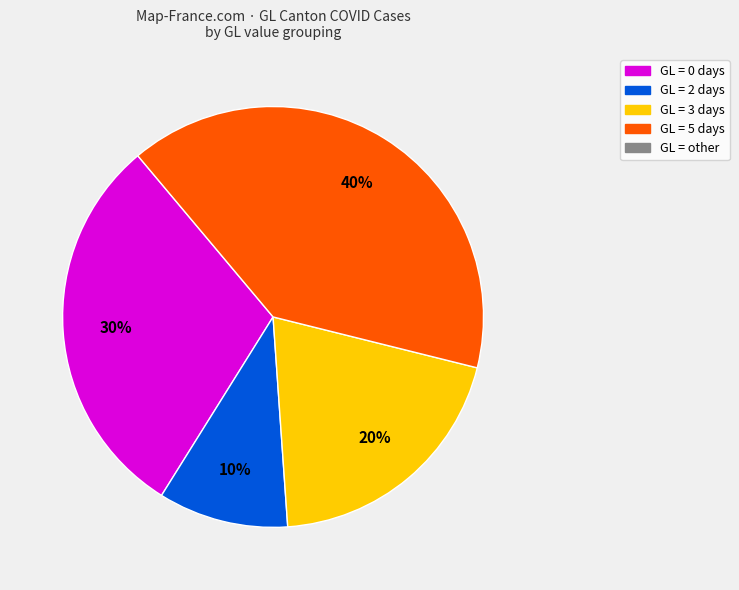

Is there any slice that represents more than half of the pie?

No